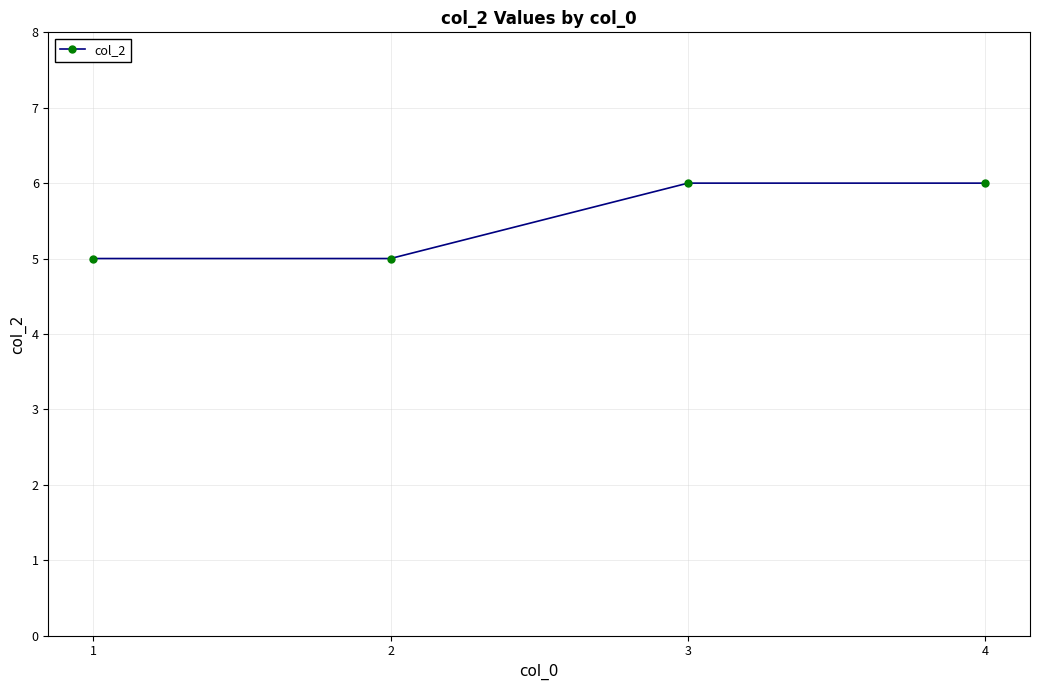

Is it true that the value at 3 is 6?

True